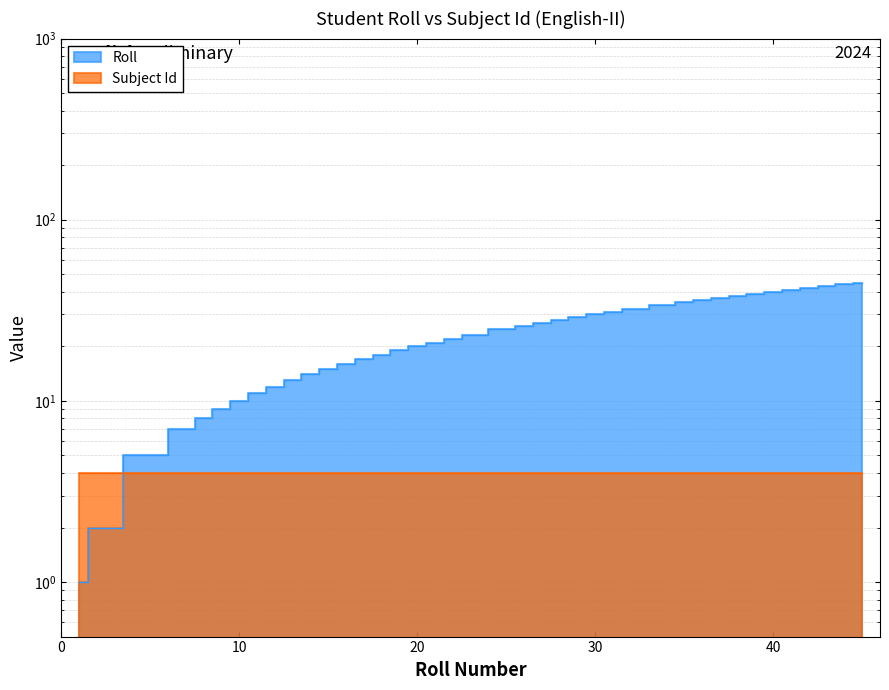

Where is the data nearest to the value 23?

23